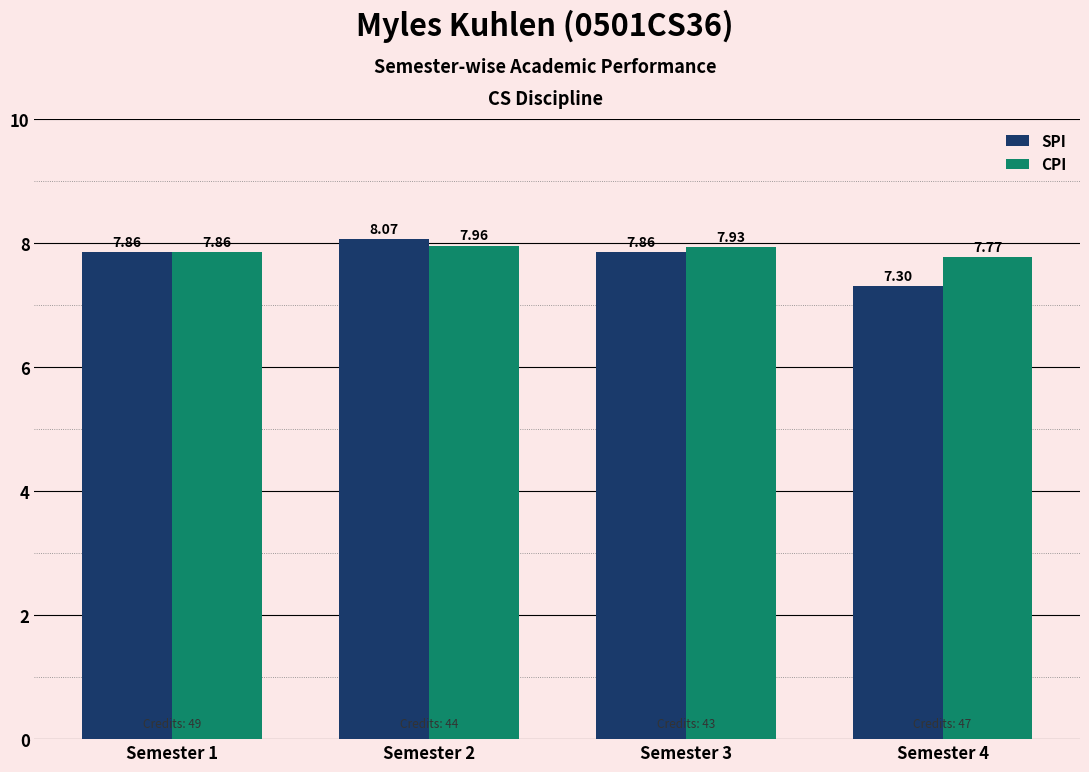

What is the difference between the maximum and minimum values in the SPI series?

0.8